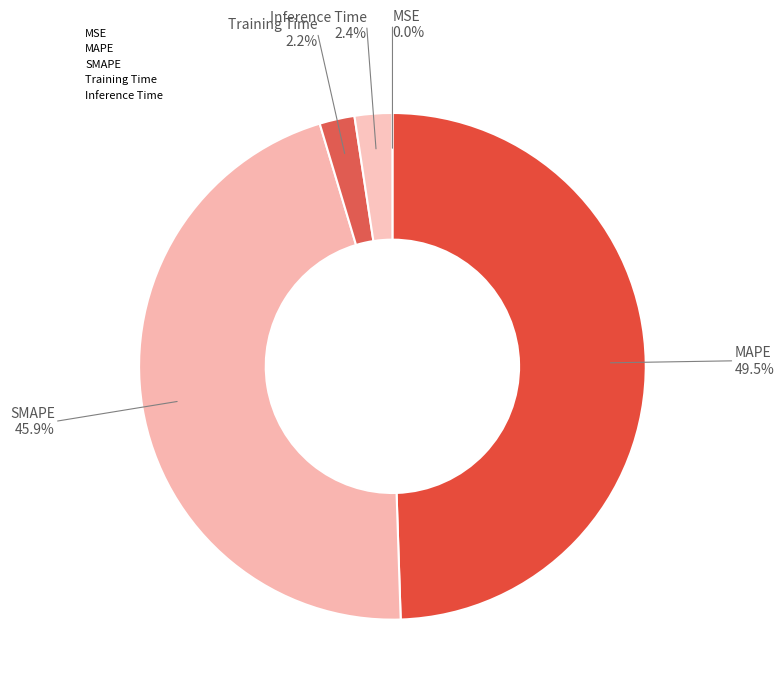

Does any single category account for the majority?

No